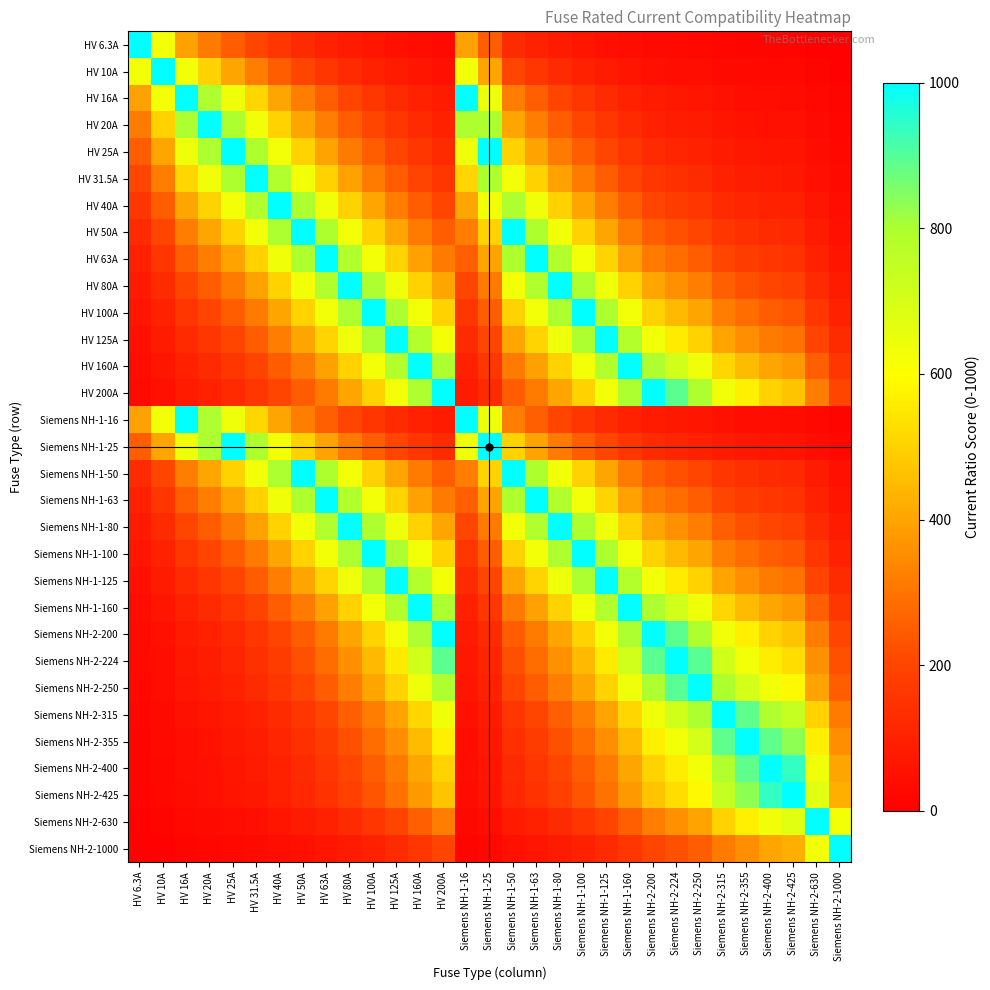

Which category has the highest value across all series?

HV 6.3A